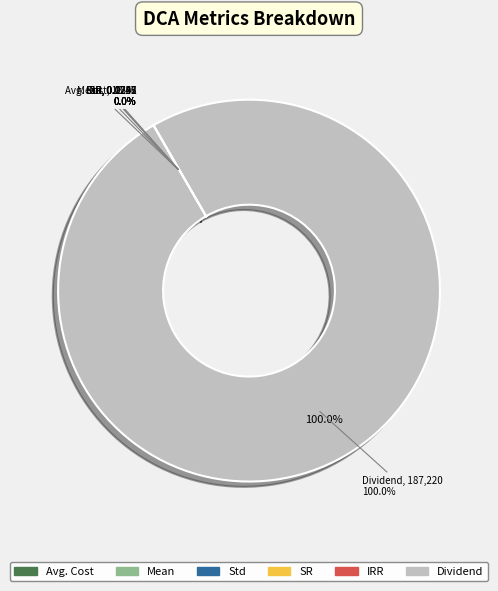

Which slice is the largest?

Dividend